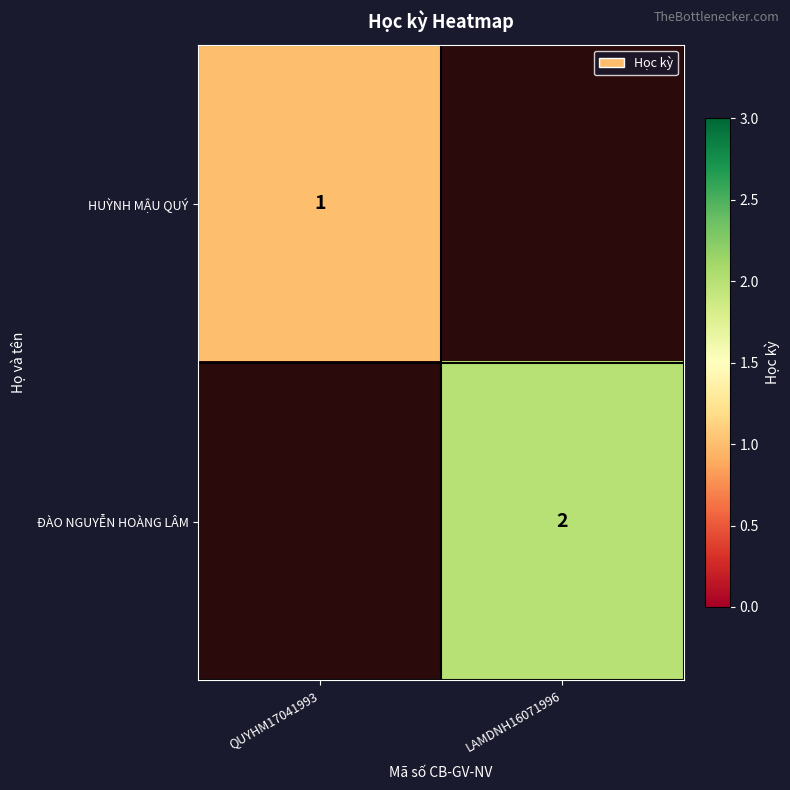

True or false: ĐÀO NGUYỄN HOÀNG LÂM has a value of 2 at LAMDNH16071996.

True